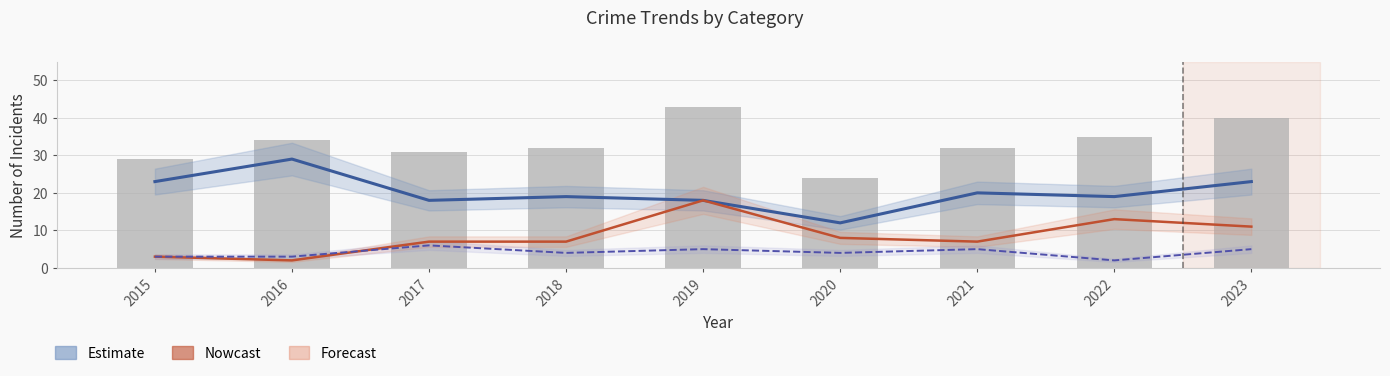

How many groups of bars are there?

9